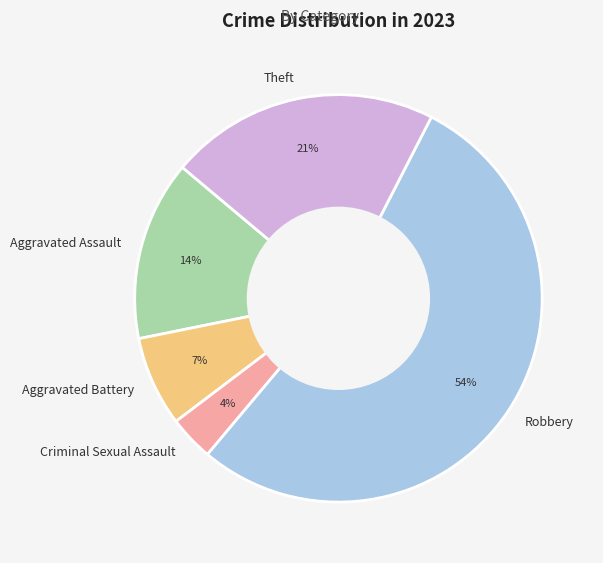

How many segments does this pie chart have?

5